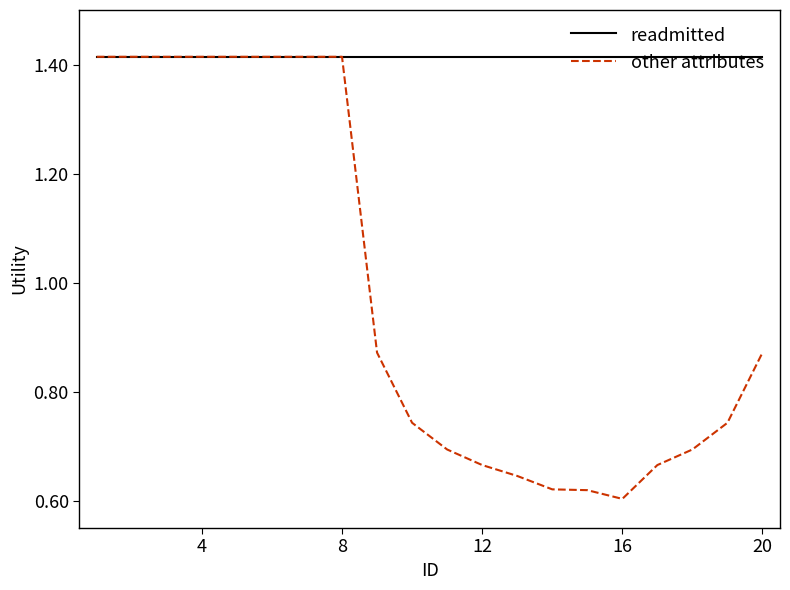

Count the other attributes values in the range 0 to 1.

12